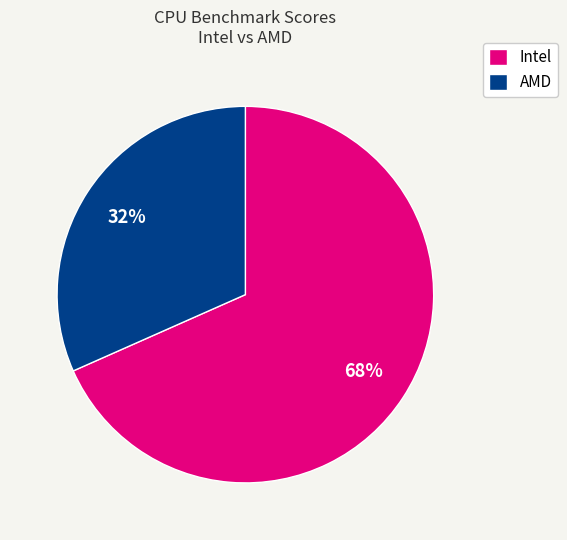

To the nearest percent, what portion does Intel represent?

68%